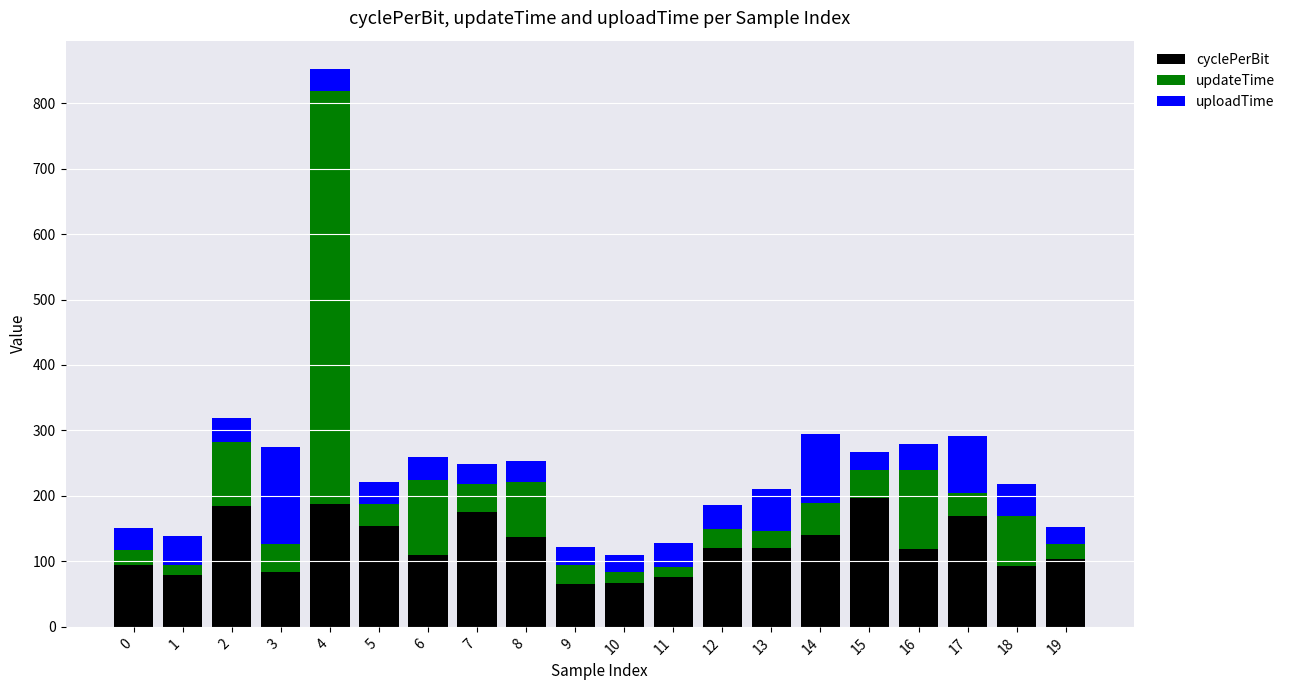

What is the lowest value of the cyclePerBit series?

64.7